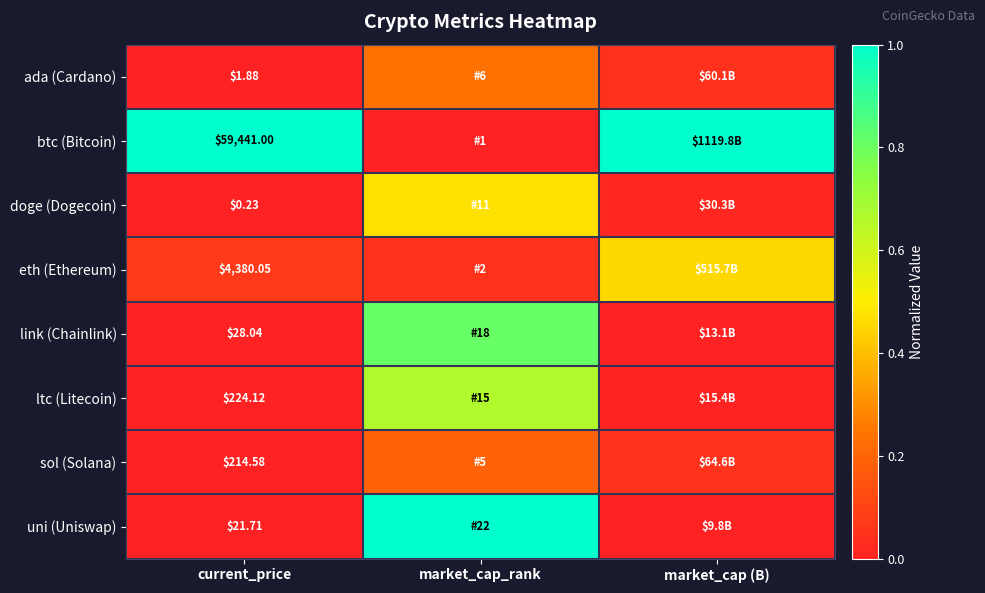

At how many categories does at least one series exceed 0?

3